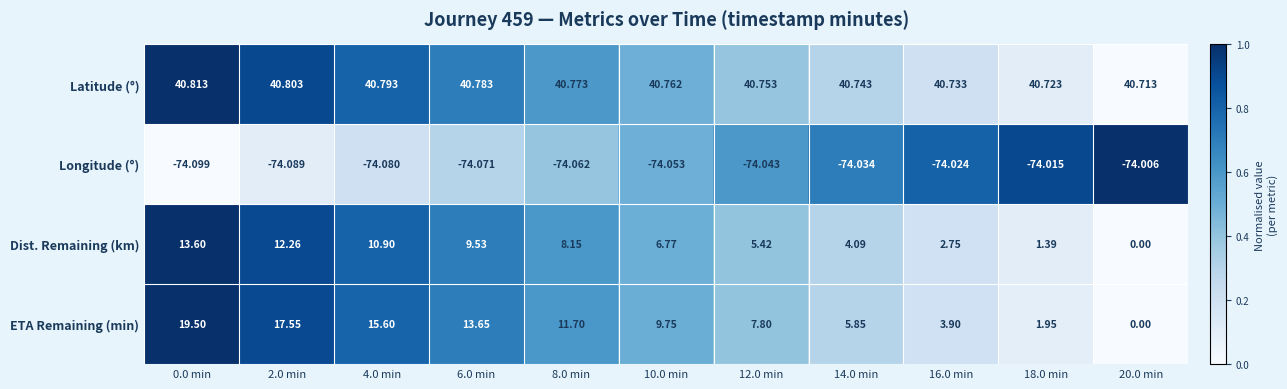

Which series has the largest total across all categories?

Latitude (°)